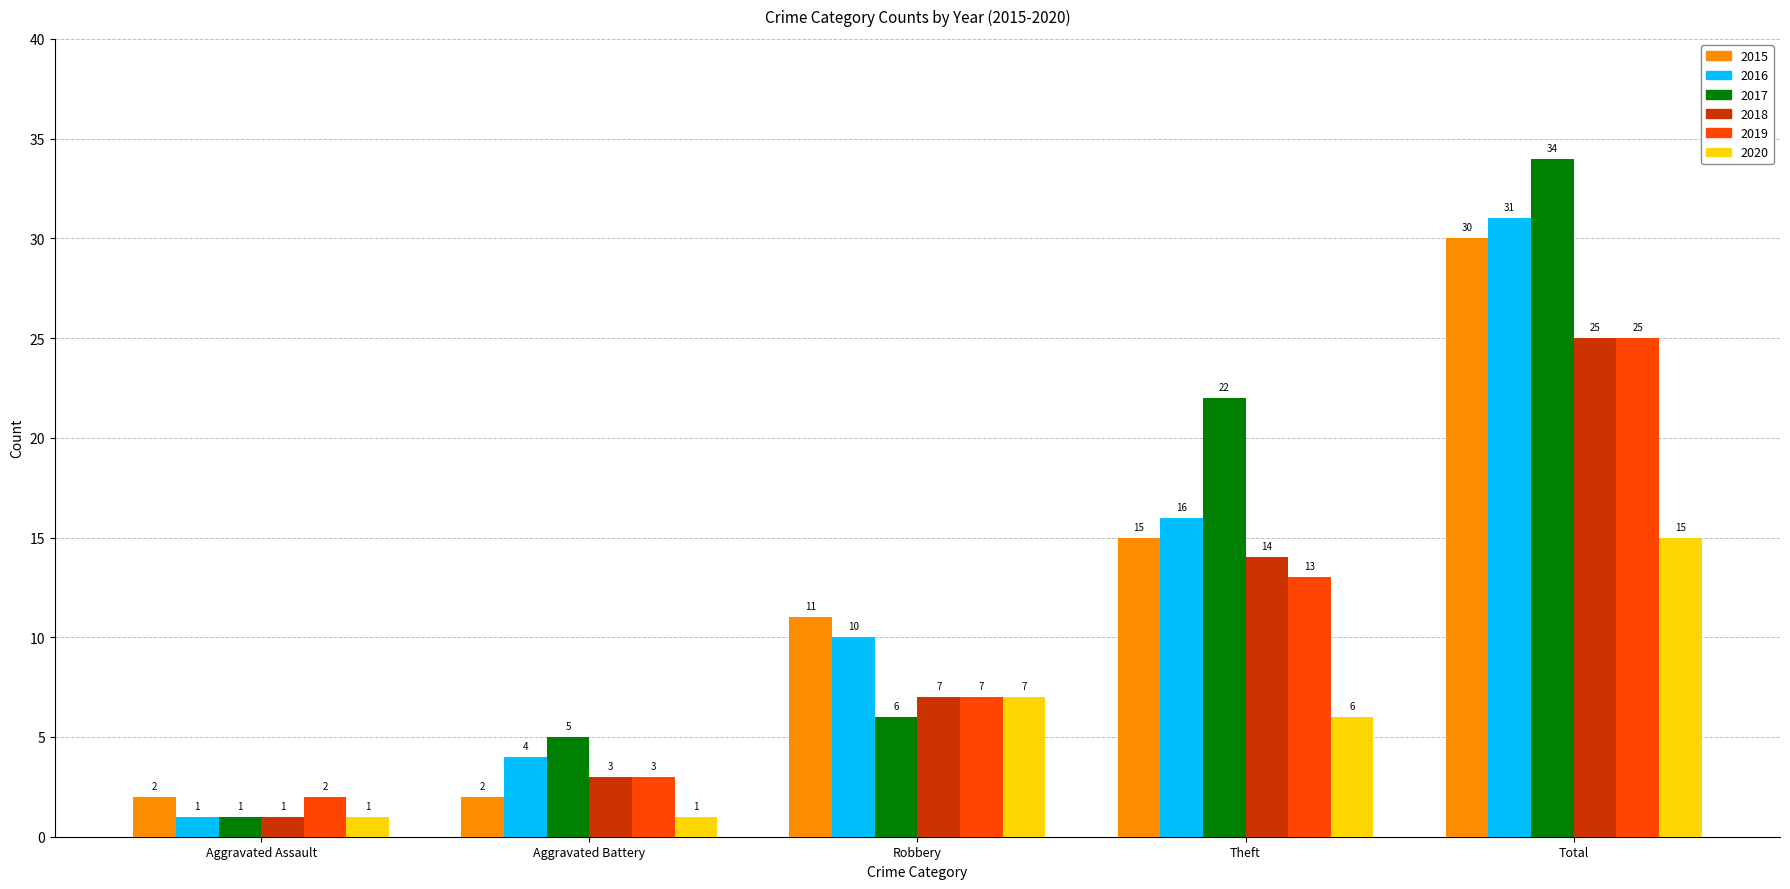

The 2020 series shows 1 at Aggravated Assault. True or false?

True